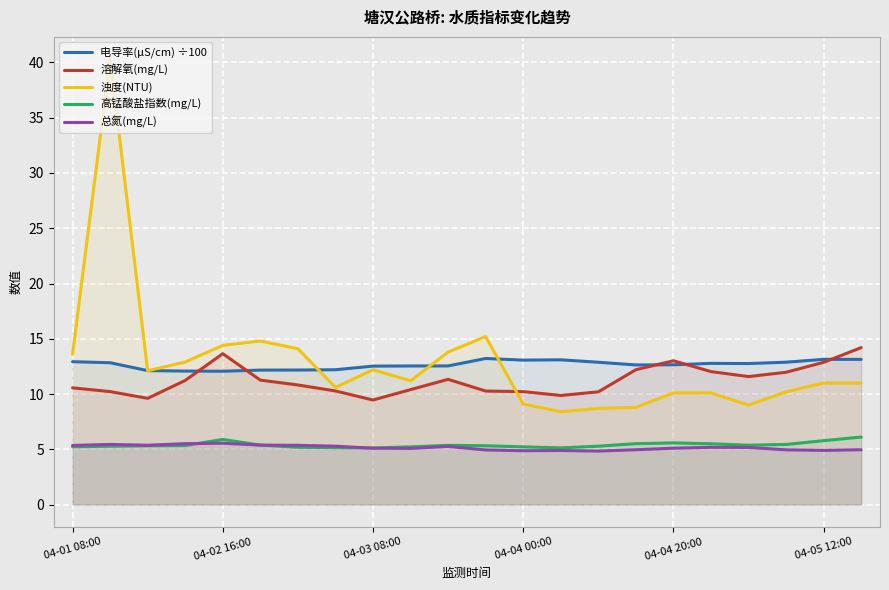

What is the difference between the second highest and second lowest values in the 电导率(μS/cm) ÷100 series?

1.1